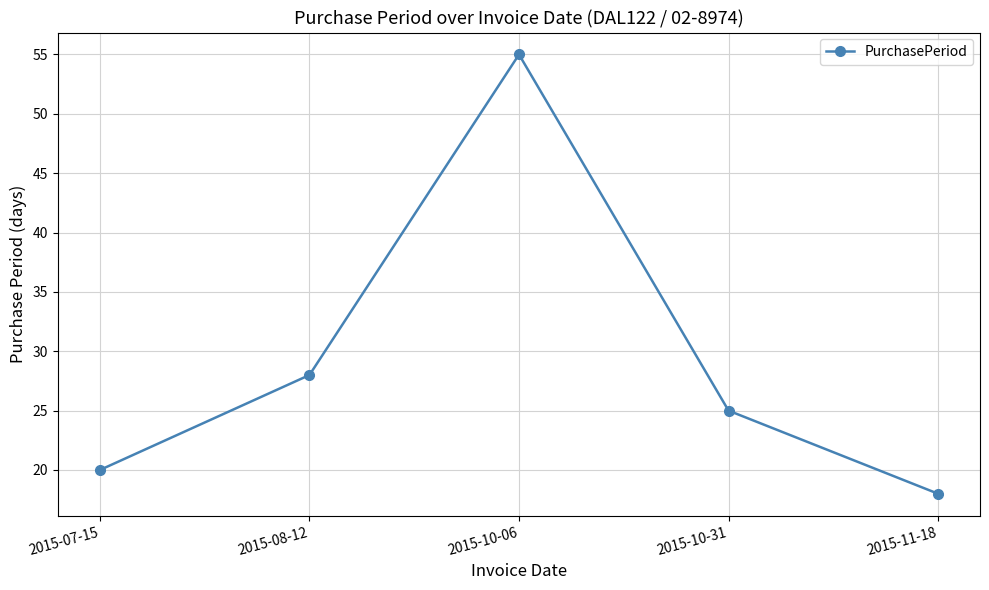

List the labels in order of value, smallest first.

2015-11-18, 2015-07-15, 2015-10-31, 2015-08-12, 2015-10-06